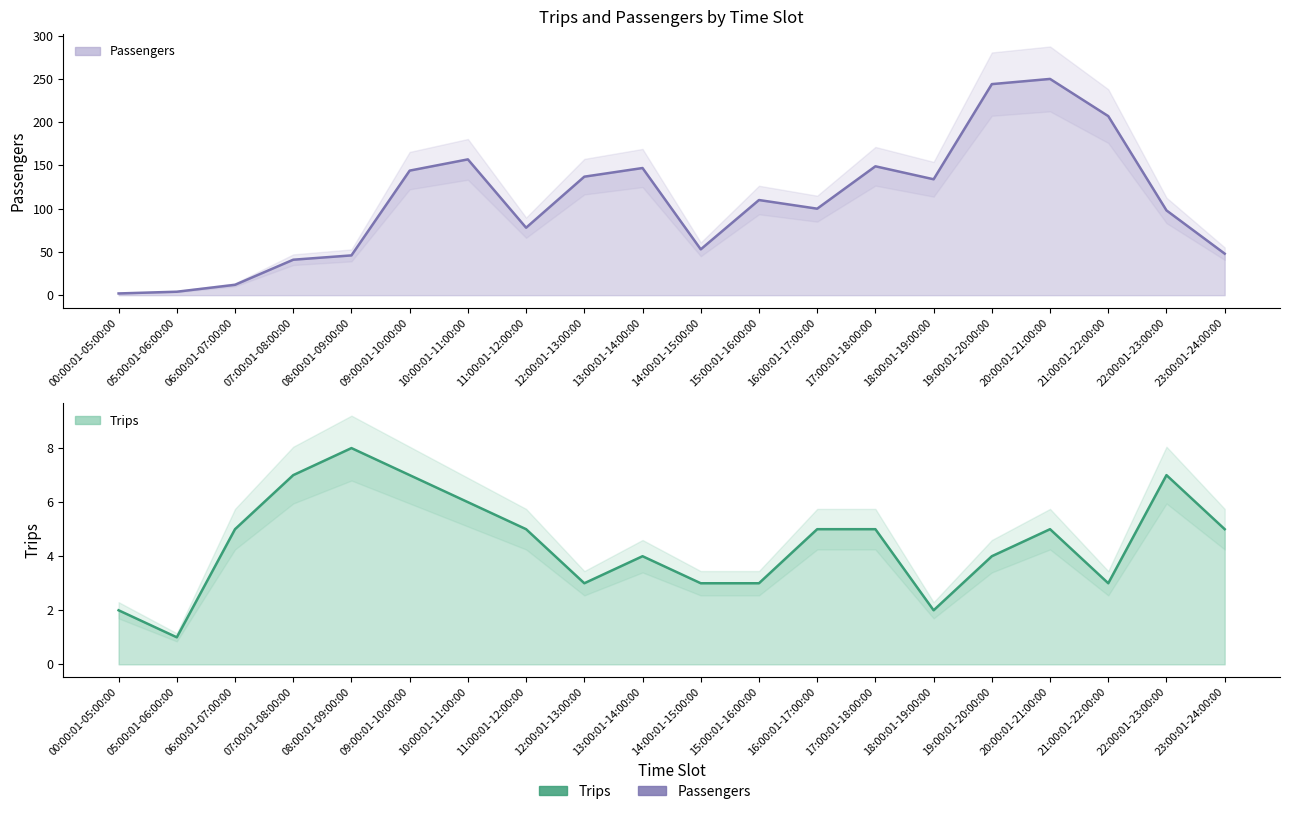

Reading left to right, what are all the values shown in this chart?

Passengers: 00:00:01-05:00:00=2	05:00:01-06:00:00=4	06:00:01-07:00:00=12	07:00:01-08:00:00=41	08:00:01-09:00:00=46	09:00:01-10:00:00=144	10:00:01-11:00:00=157	11:00:01-12:00:00=78	12:00:01-13:00:00=137	13:00:01-14:00:00=147	14:00:01-15:00:00=53	15:00:01-16:00:00=110	16:00:01-17:00:00=100	17:00:01-18:00:00=149	18:00:01-19:00:00=134	19:00:01-20:00:00=244	20:00:01-21:00:00=250	21:00:01-22:00:00=207	22:00:01-23:00:00=98	23:00:01-24:00:00=48
Trips: 00:00:01-05:00:00=2	05:00:01-06:00:00=1	06:00:01-07:00:00=5	07:00:01-08:00:00=7	08:00:01-09:00:00=8	09:00:01-10:00:00=7	10:00:01-11:00:00=6	11:00:01-12:00:00=5	12:00:01-13:00:00=3	13:00:01-14:00:00=4	14:00:01-15:00:00=3	15:00:01-16:00:00=3	16:00:01-17:00:00=5	17:00:01-18:00:00=5	18:00:01-19:00:00=2	19:00:01-20:00:00=4	20:00:01-21:00:00=5	21:00:01-22:00:00=3	22:00:01-23:00:00=7	23:00:01-24:00:00=5